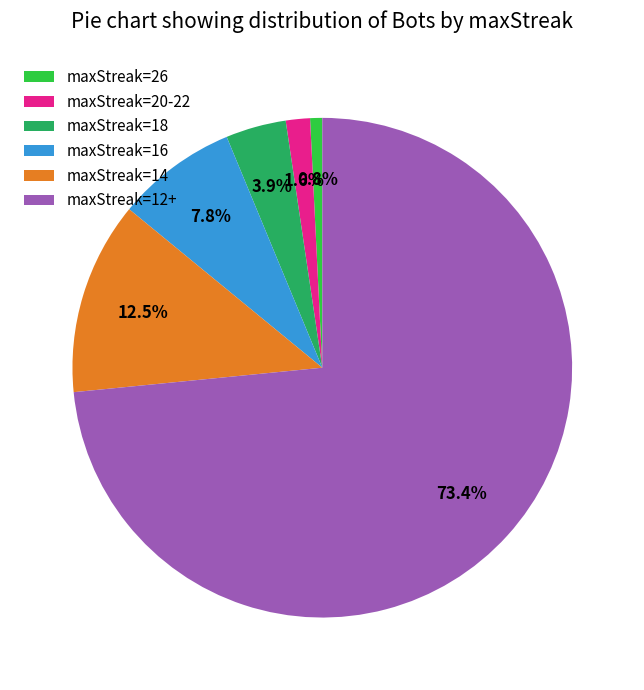

Does maxStreak=18 account for over 50% of the chart?

No